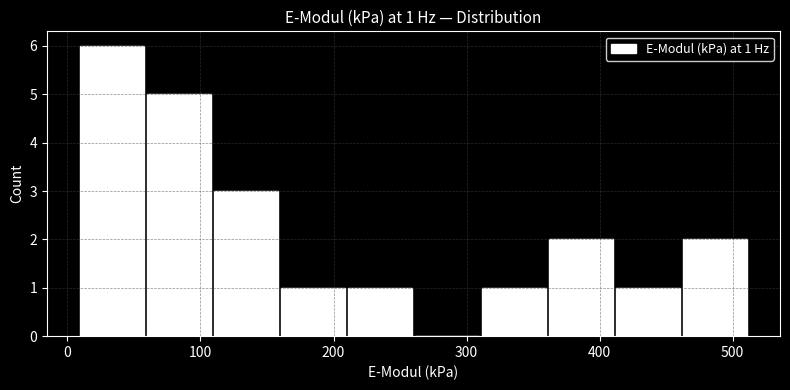

Over which range of the x-axis is the bar tallest?

10 to 60